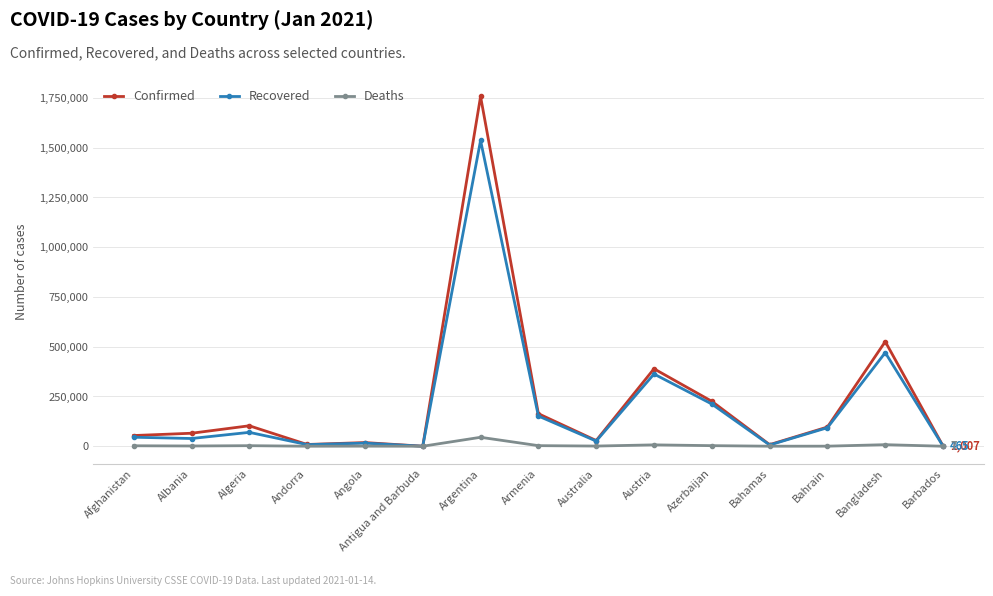

List the series in order of their peak value, lowest first.

Deaths, Recovered, Confirmed